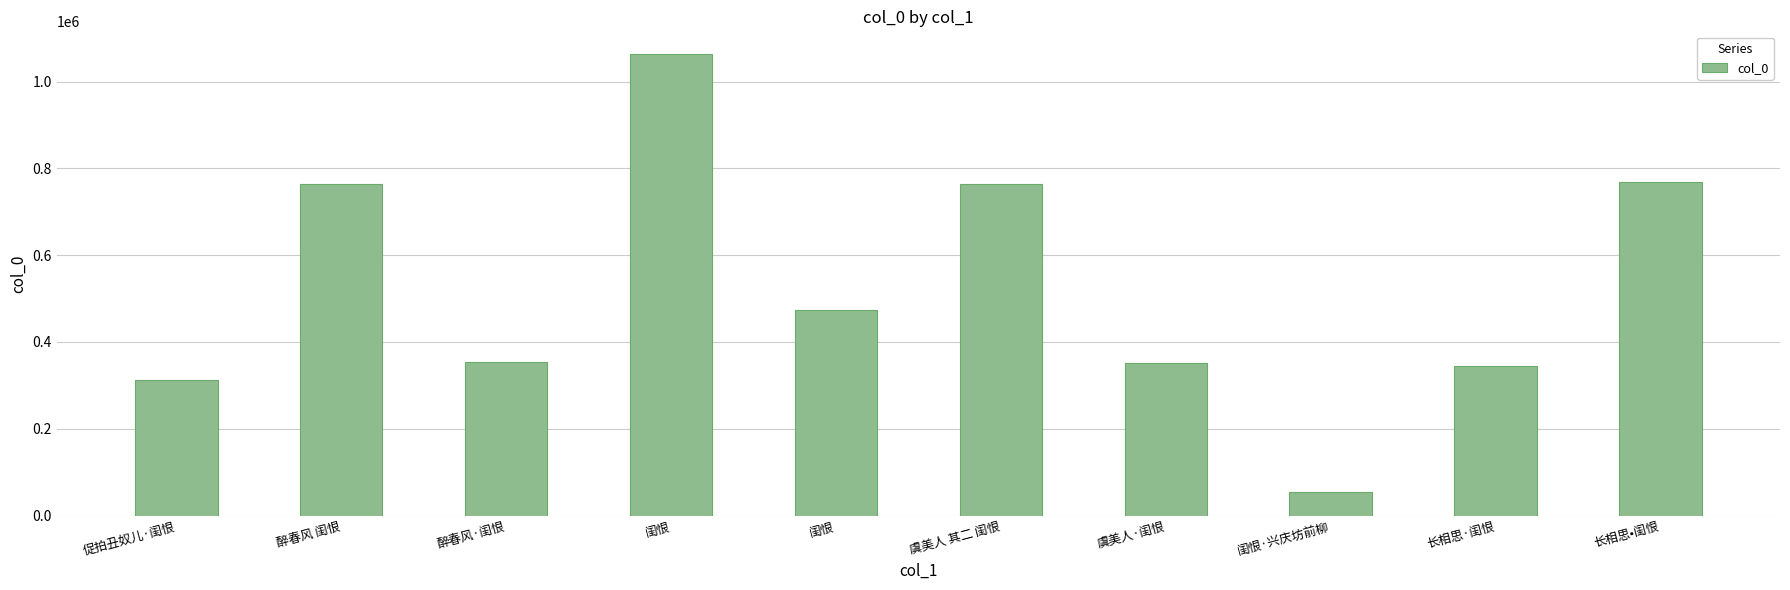

Reading right to left, transcribe all the data shown in this chart.

长相思•闺恨=769721	长相思·闺恨=345751	闺恨·兴庆坊前柳=54740	虞美人·闺恨=351116	虞美人 其二 闺恨=762913	闺恨=474192	闺恨=1062703	醉春风·闺恨=354465	醉春风 闺恨=763798	促拍丑奴儿·闺恨=312253